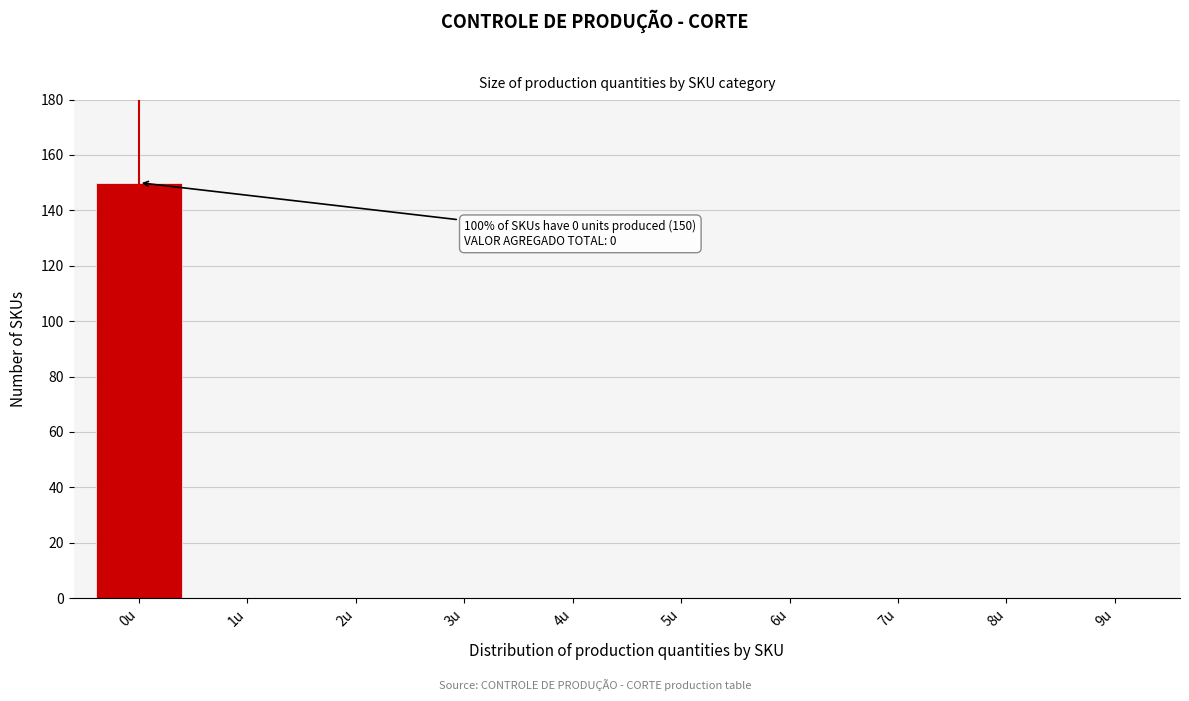

Reading left to right, transcribe all the data shown in this chart.

0u=150	1u=0	2u=0	3u=0	4u=0	5u=0	6u=0	7u=0	8u=0	9u=0